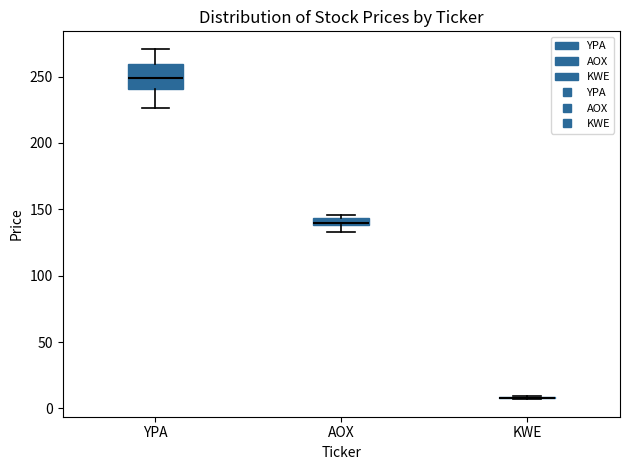

Where is the lower edge of the box for AOX on the y-axis? The values are not printed on the chart, so give them approximately, as read against the axis.

140